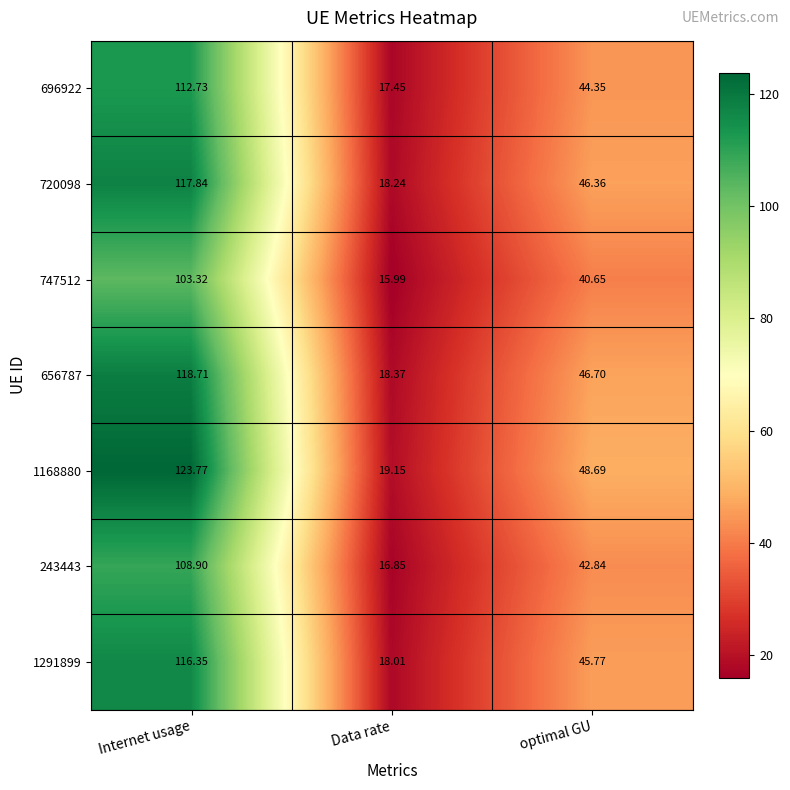

Which category has the lowest value in the 1168880 series?

Data rate